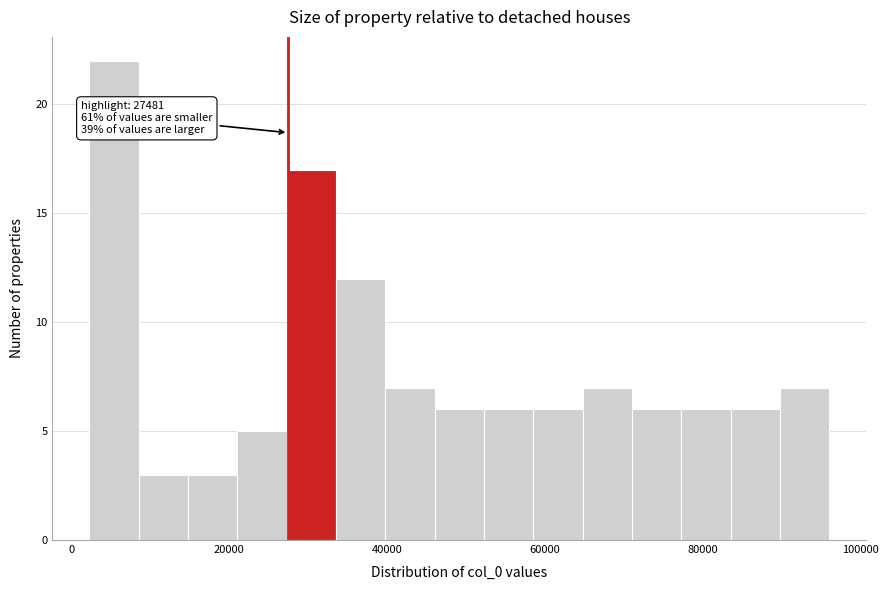

Read against the x-axis, roughly where is the centre of the tallest bar?

6000